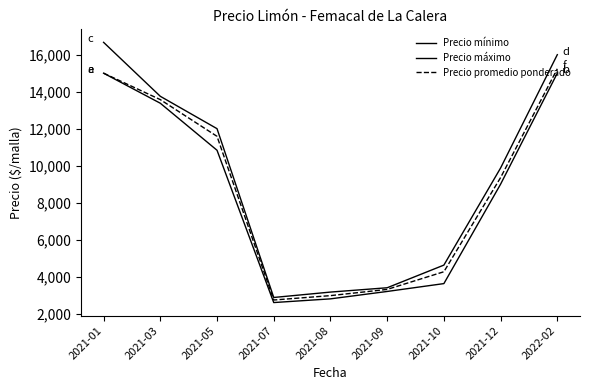

Rank the series at 2022-02 from highest to lowest value.

Precio máximo, Precio promedio ponderado, Precio mínimo